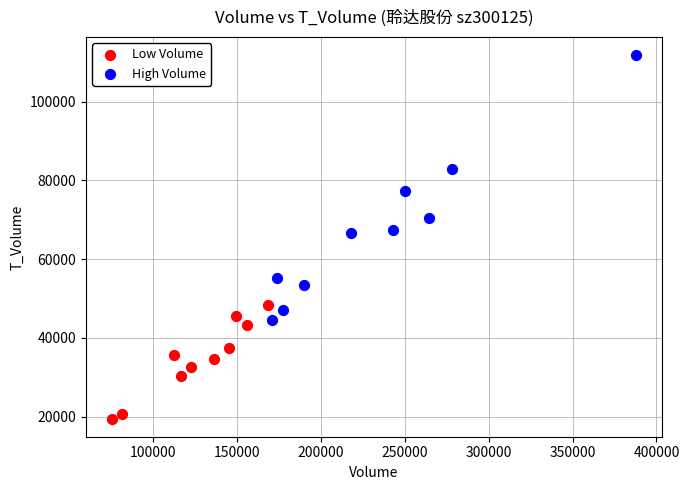

Which series has the largest Y range (max minus min)?

High Volume